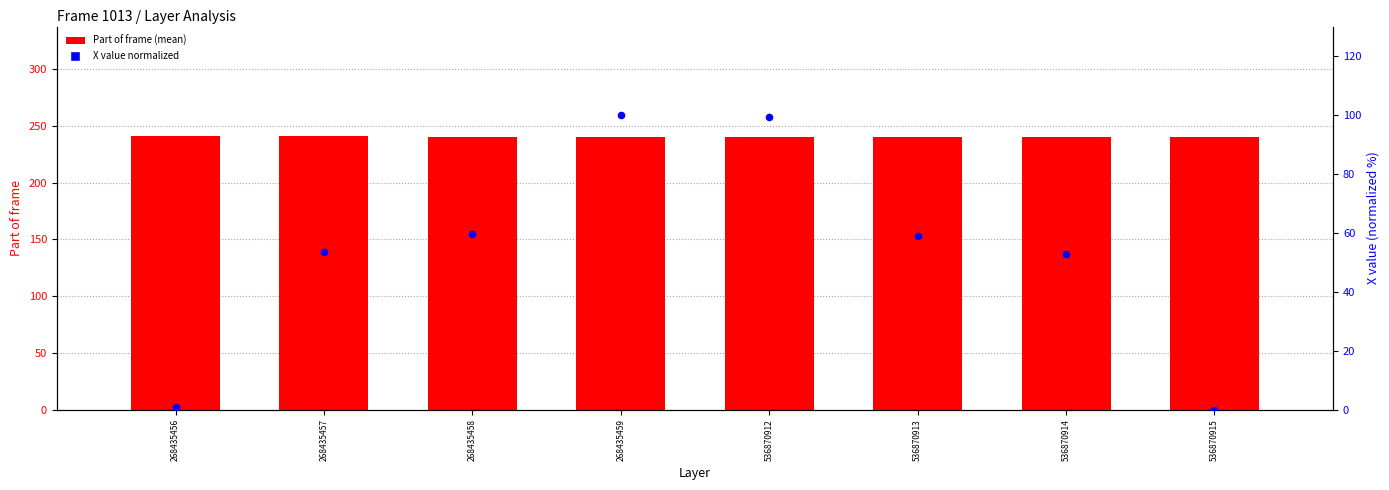

Which series contains the highest Y value?

Part of frame